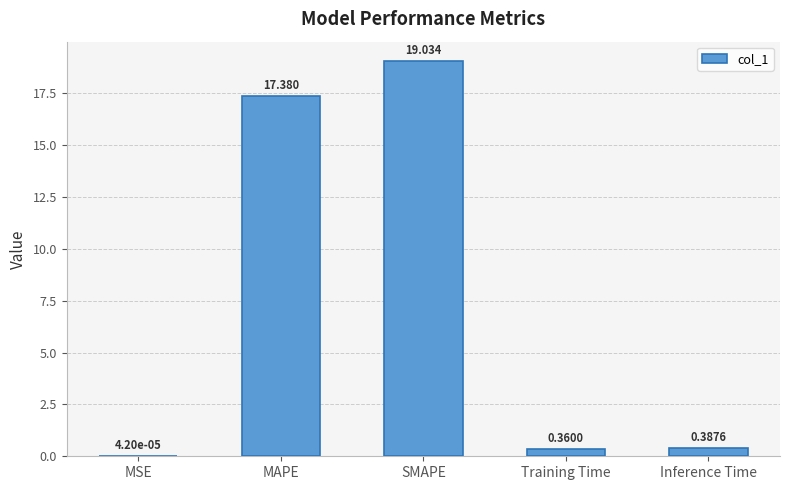

At which label is the value closest to 9?

MAPE